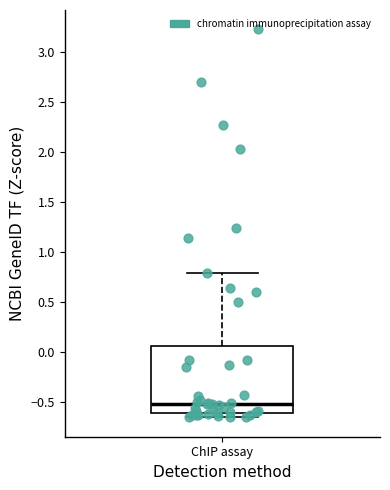

Where is the lower edge of the box for ChIP assay on the y-axis? The values are not printed on the chart, so give them approximately, as read against the axis.

-0.60